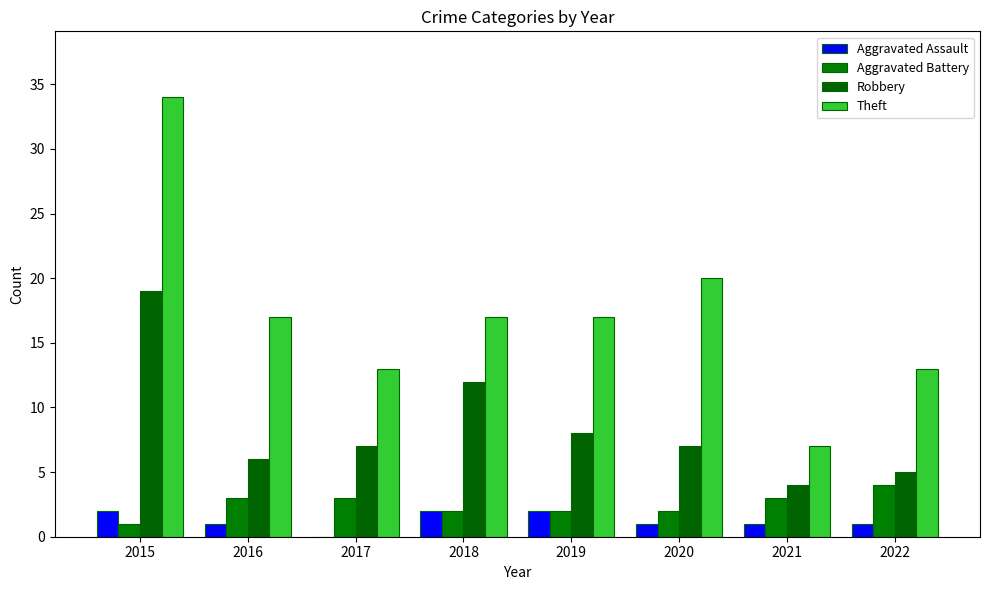

What is the value of the Aggravated Assault bar at the 8th from the left?

1